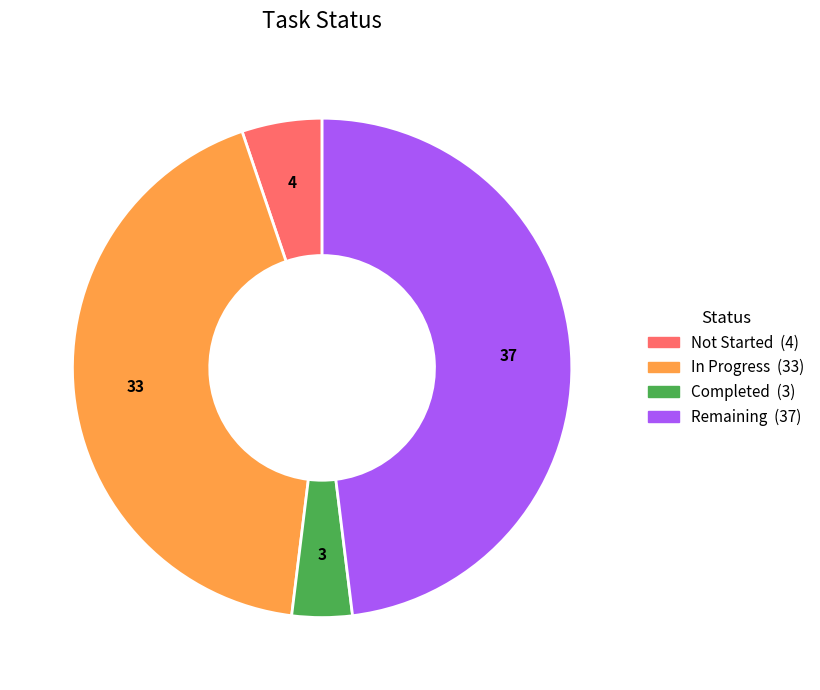

Does Remaining represent more than half of the total?

No